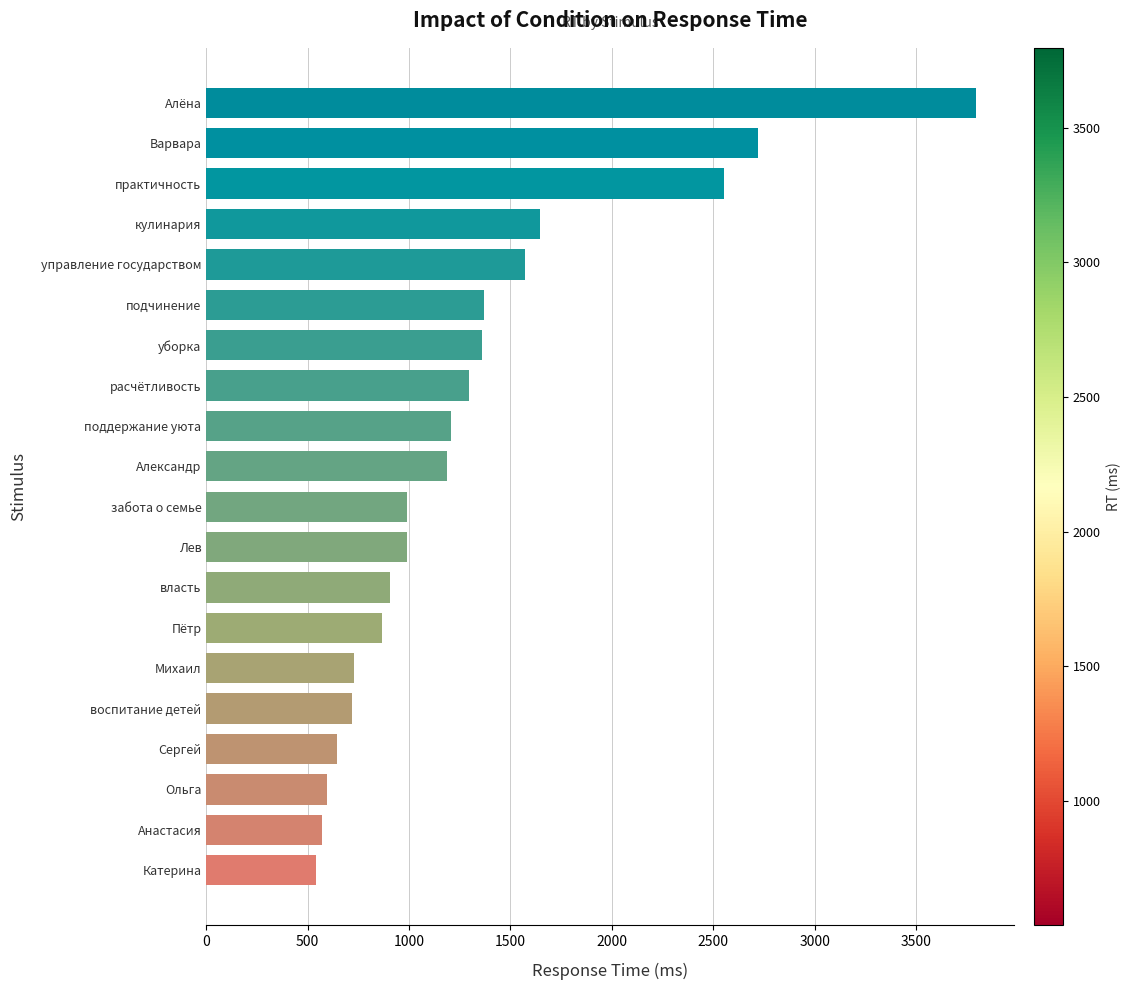

What is the average value?

1313